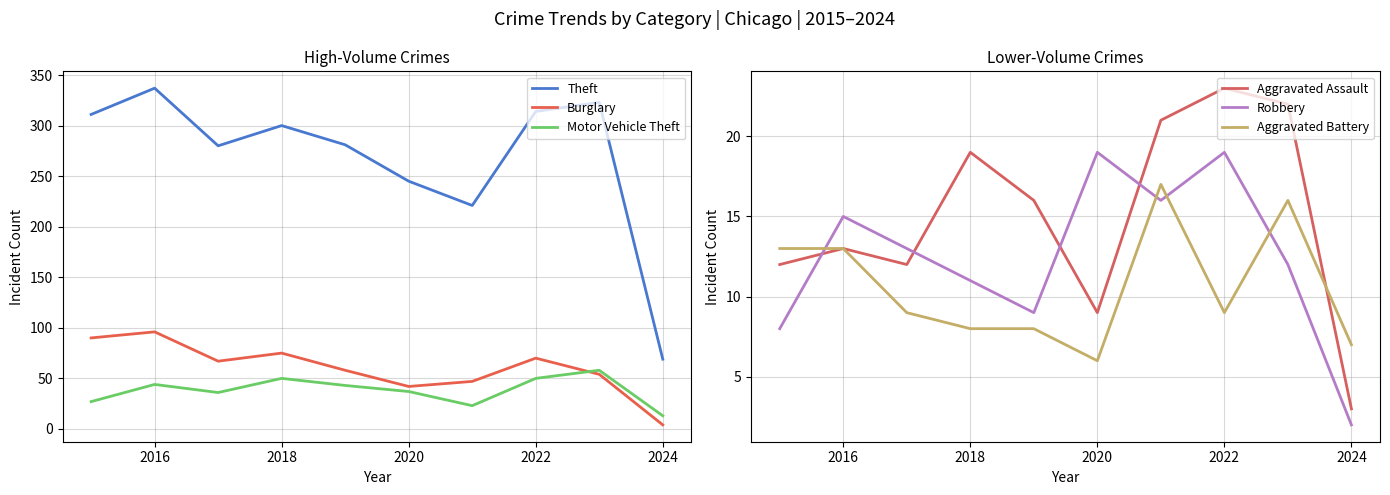

Reading left to right, extract all data points from this chart.

Theft: 311	337	280	300	281	245	221	314	323	69
Burglary: 90	96	67	75	58	42	47	70	54	4
Motor Vehicle Theft: 27	44	36	50	43	37	23	50	58	13
Aggravated Assault: 12	13	12	19	16	9	21	23	22	3
Robbery: 8	15	13	11	9	19	16	19	12	2
Aggravated Battery: 13	13	9	8	8	6	17	9	16	7